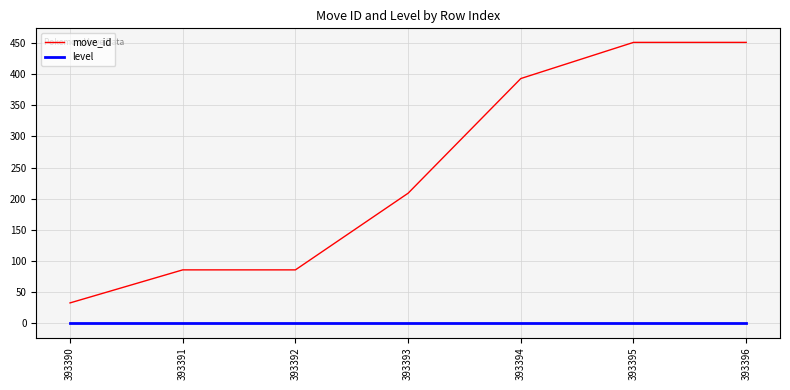

Is it true that move_id equals 451 at 393395?

True